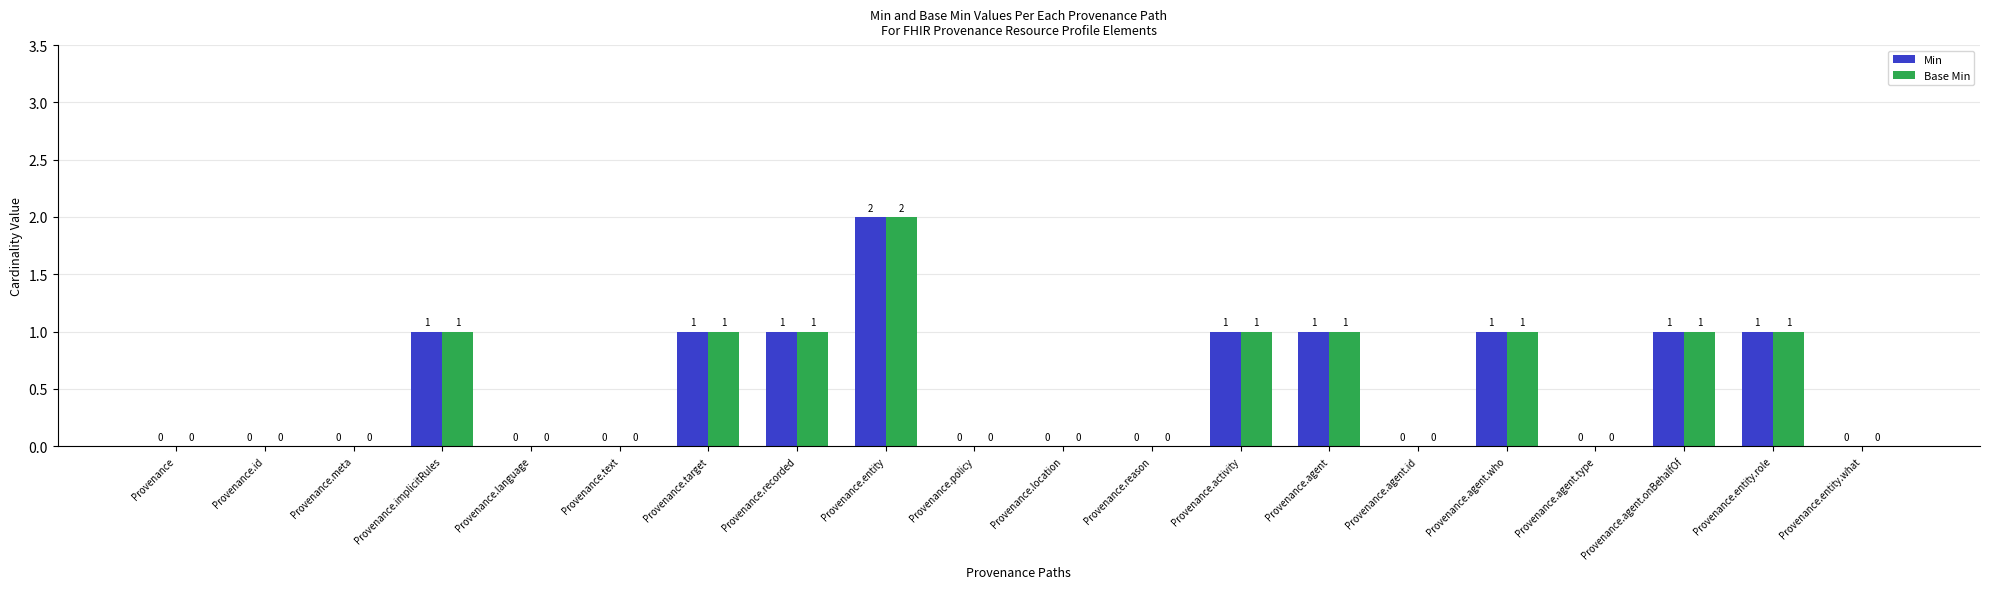

At which category is the sum across all series the highest?

Provenance.entity